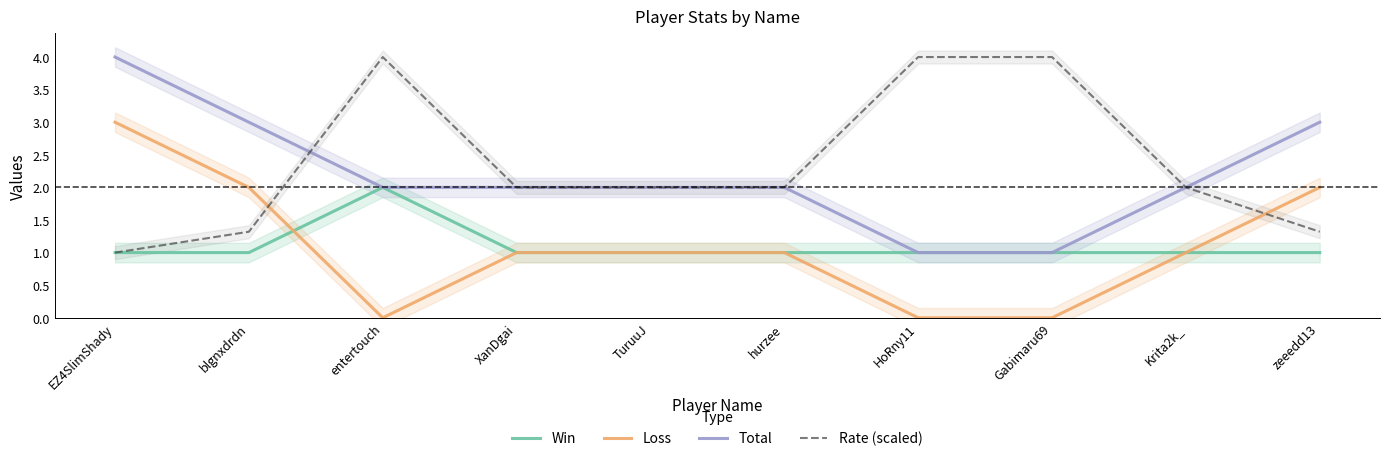

What are all the series names shown in the legend?

Win, Loss, Total, Rate (scaled)